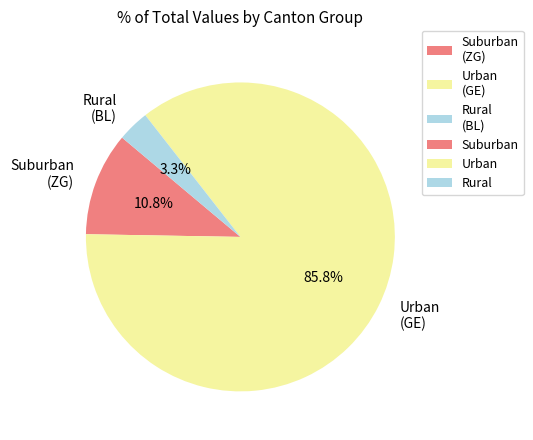

What is the smallest slice in the pie chart?

Rural (BL)